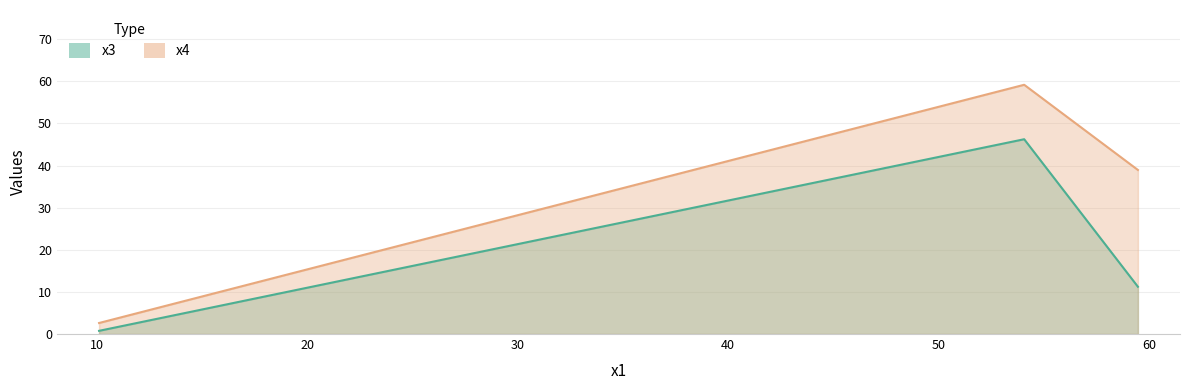

How many series are shown in this chart?

2